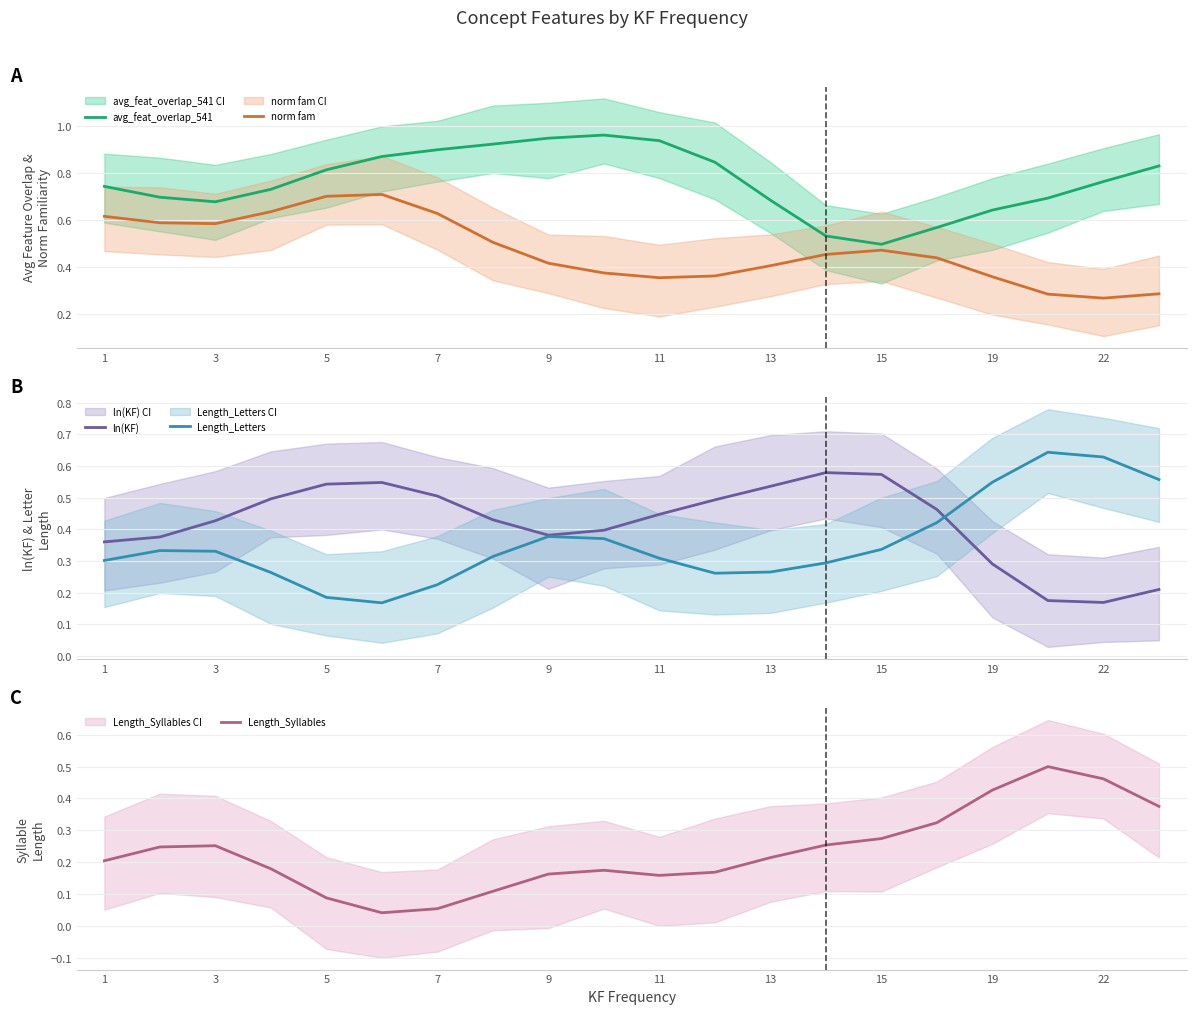

True or false: avg_feat_overlap_541 and norm fam intersect in this chart.

False